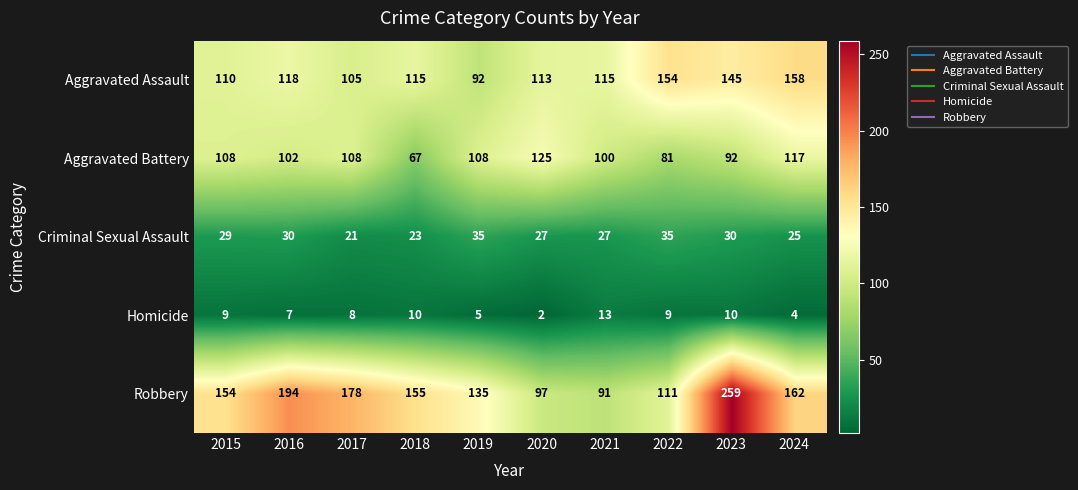

At which label does Aggravated Assault first exceed 115?

2016